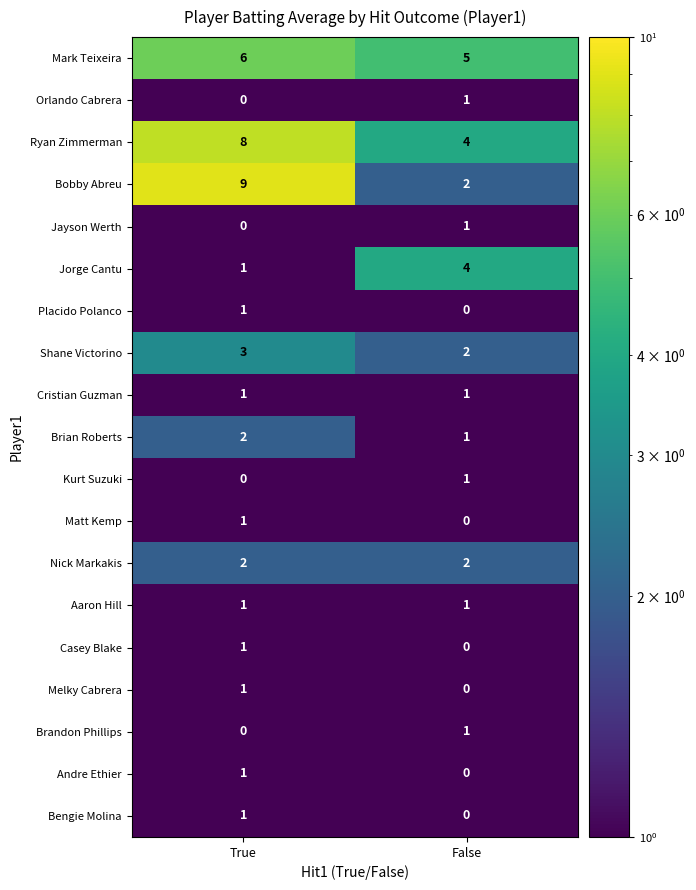

Rank the categories by Jayson Werth value from lowest to highest.

True, False